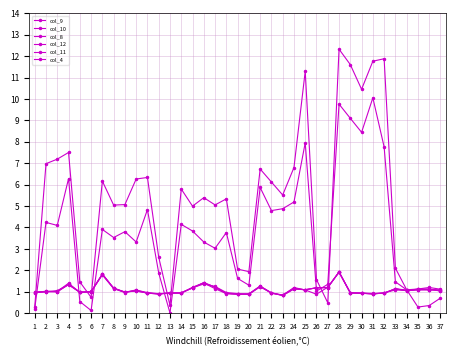

Reading right to left, extract all data points from this chart.

col_9: 37=1.1	36=1.1	35=1.1	34=1.0	33=1.1	32=0.9	31=0.9	30=0.9	29=1.0	28=1.9	27=1.2	26=1.2	25=1.1	24=1.1	23=0.8	22=0.9	21=1.3	20=0.9	19=0.9	18=0.9	17=1.2	16=1.4	15=1.2	14=0.9	13=1.0	12=0.9	11=0.9	10=1.0	9=1.0	8=1.2	7=1.8	6=1.0	5=1.0	4=1.3	3=1.0	2=1.0	1=1.0
col_10: 37=1.0	36=1.1	35=1.1	34=1.1	33=1.1	32=0.9	31=0.9	30=0.9	29=0.9	28=1.9	27=1.2	26=0.9	25=1.1	24=1.2	23=0.8	22=0.9	21=1.2	20=0.9	19=0.9	18=0.9	17=1.1	16=1.4	15=1.2	14=0.9	13=0.9	12=0.9	11=1.0	10=1.1	9=1.0	8=1.1	7=1.8	6=1.0	5=1.0	4=1.3	3=1.1	2=1.0	1=1.0
col_8: 37=1.0	36=1.1	35=1.1	34=1.1	33=1.1	32=1.0	31=0.9	30=0.9	29=0.9	28=1.9	27=1.2	26=1.2	25=1.1	24=1.2	23=0.8	22=1.0	21=1.2	20=0.9	19=0.9	18=1.0	17=1.2	16=1.4	15=1.2	14=1.0	13=0.9	12=0.9	11=0.9	10=1.1	9=1.0	8=1.2	7=1.8	6=1.0	5=1.0	4=1.4	3=1.0	2=1.0	1=1.0
col_12: 37=1.1	36=1.2	35=1.1	34=1.1	33=1.5	32=7.8	31=10.1	30=8.4	29=9.1	28=9.8	27=1.3	26=1.0	25=8.0	24=5.2	23=4.9	22=4.8	21=5.9	20=1.3	19=1.6	18=3.8	17=3.0	16=3.3	15=3.8	14=4.1	13=0.0	12=1.9	11=4.8	10=3.3	9=3.8	8=3.5	7=3.9	6=0.1	5=0.5	4=6.3	3=4.1	2=4.2	1=0.2
col_11: 37=0.7	36=0.4	35=0.3	34=1.1	33=2.1	32=11.9	31=11.8	30=10.5	29=11.6	28=12.3	27=0.5	26=1.6	25=11.3	24=6.8	23=5.5	22=6.1	21=6.7	20=1.9	19=2.1	18=5.3	17=5.1	16=5.4	15=5.0	14=5.8	13=0.4	12=2.6	11=6.3	10=6.3	9=5.1	8=5.0	7=6.2	6=0.7	5=1.5	4=7.5	3=7.2	2=7.0	1=0.3
col_4: 37=1.1	36=1.1	35=1.1	34=1.0	33=1.1	32=0.9	31=0.9	30=0.9	29=1.0	28=1.9	27=1.2	26=1.2	25=1.1	24=1.1	23=0.8	22=0.9	21=1.3	20=0.9	19=0.9	18=0.9	17=1.2	16=1.4	15=1.2	14=0.9	13=1.0	12=0.9	11=0.9	10=1.0	9=1.0	8=1.2	7=1.8	6=1.0	5=1.0	4=1.3	3=1.0	2=1.0	1=1.0